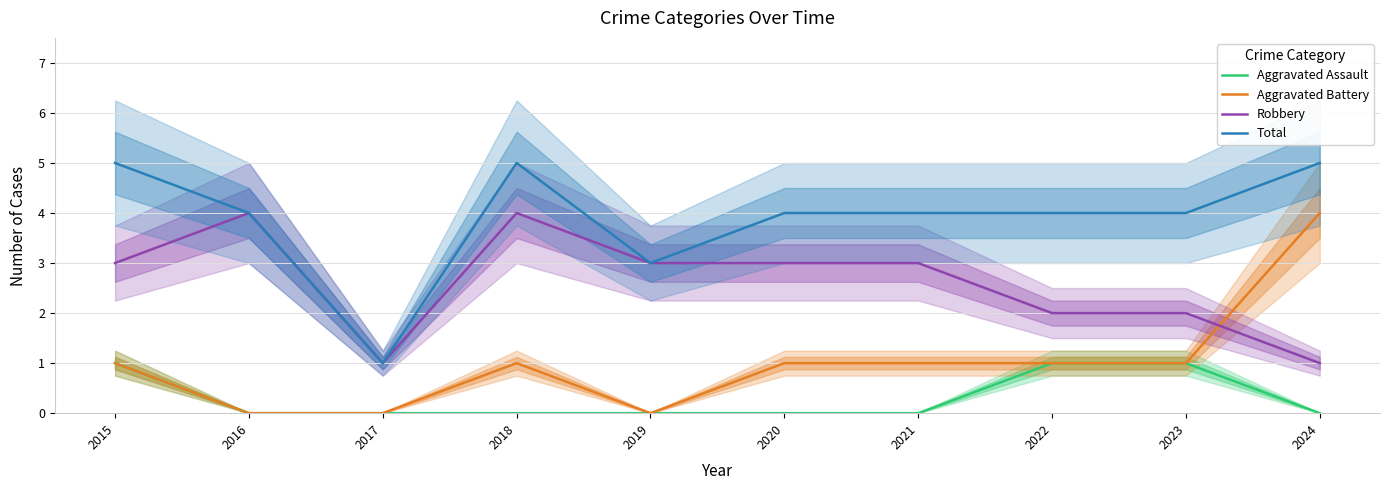

Which series has the largest total across all categories?

Total